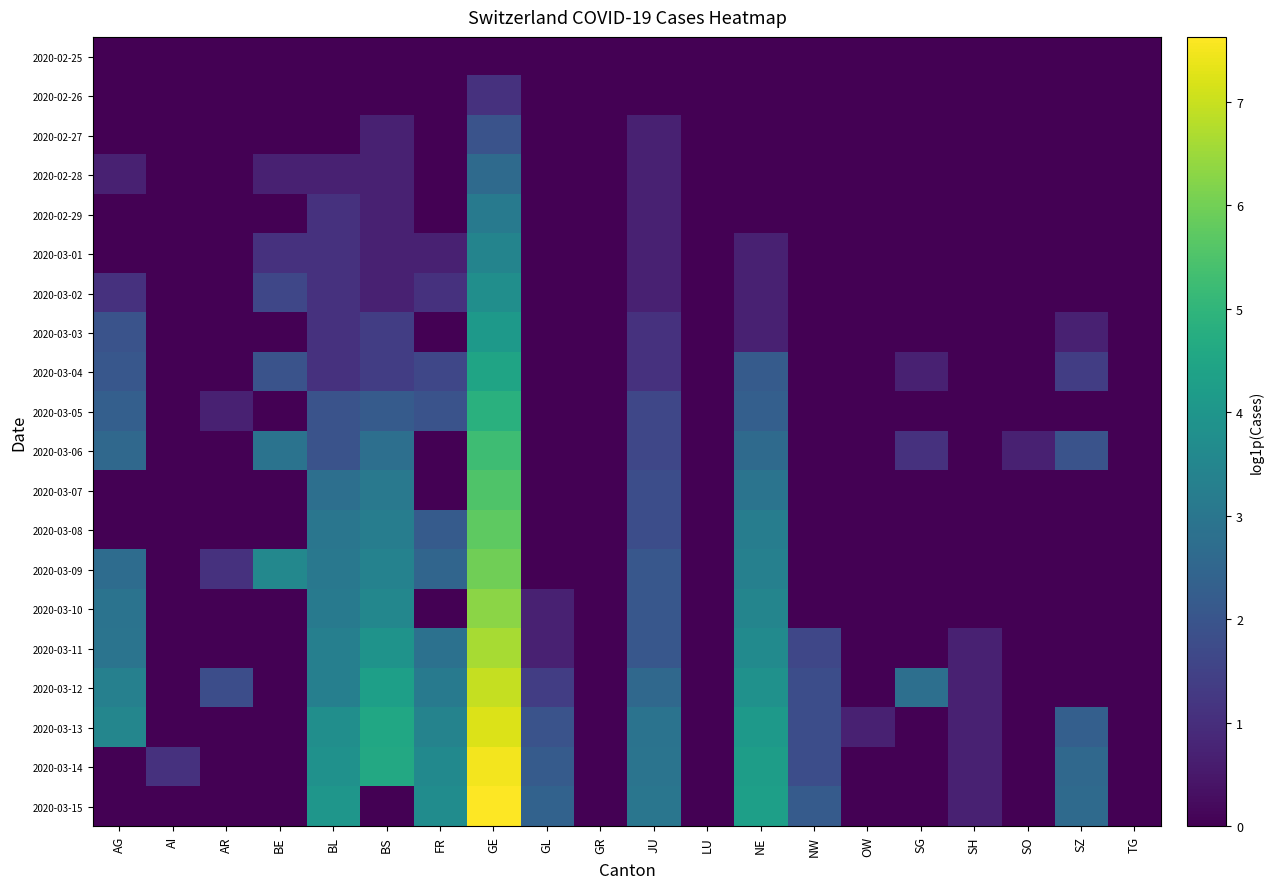

Between AR and TG, which is larger?

AR